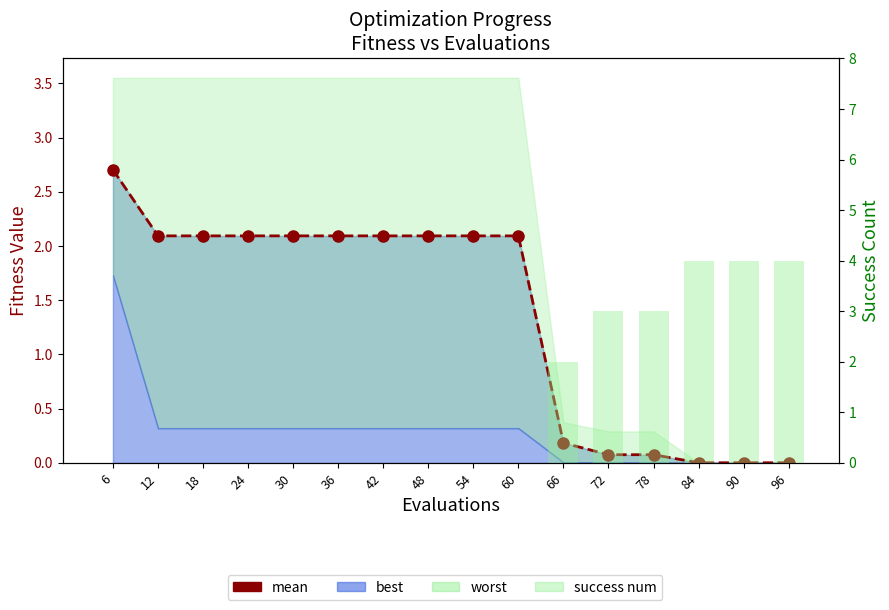

Which category has the highest value in the mean_line series?

6